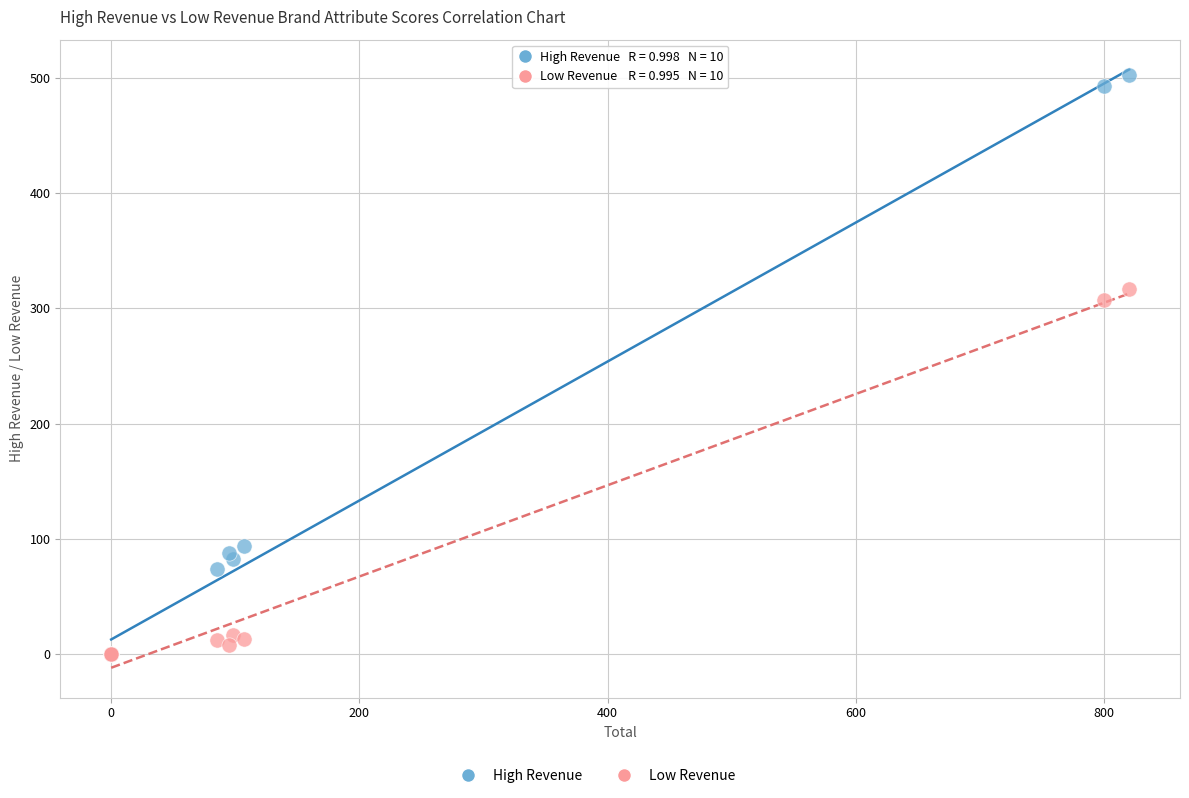

In the Low Revenue series, what Y value is closest to 158?

16.0